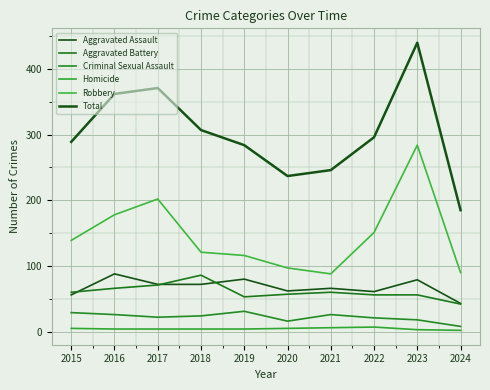

How many lines are shown in the chart?

6